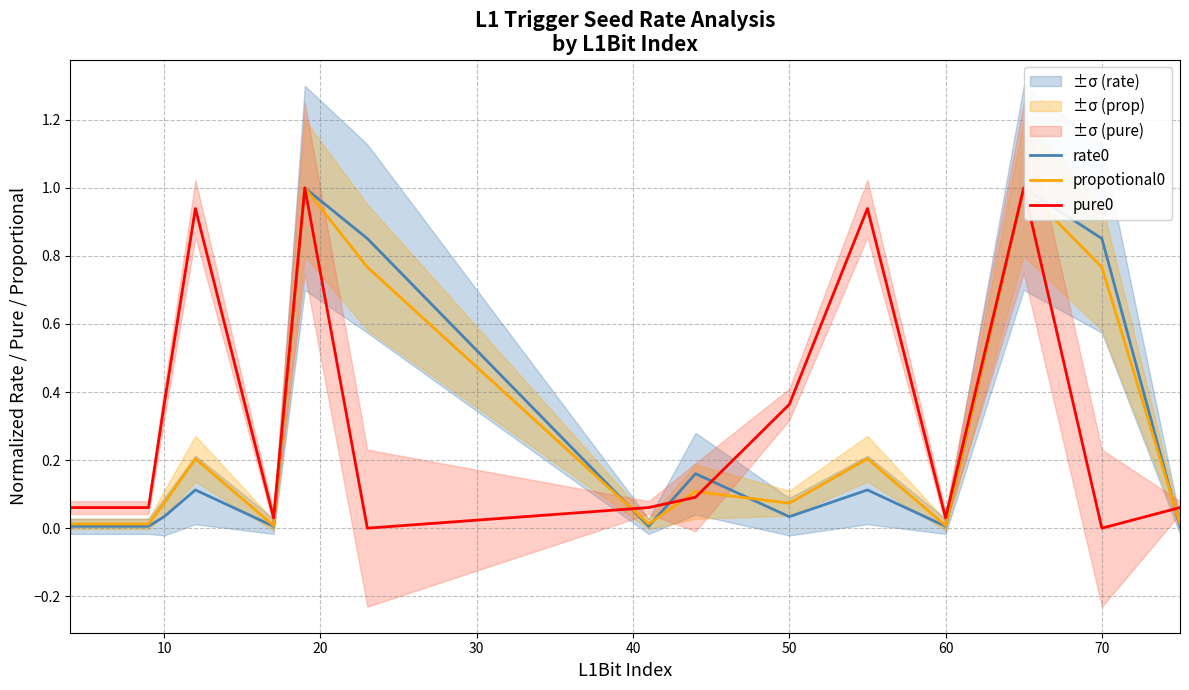

What is the difference between the maximum and minimum values in the propotional0 series?

1.0